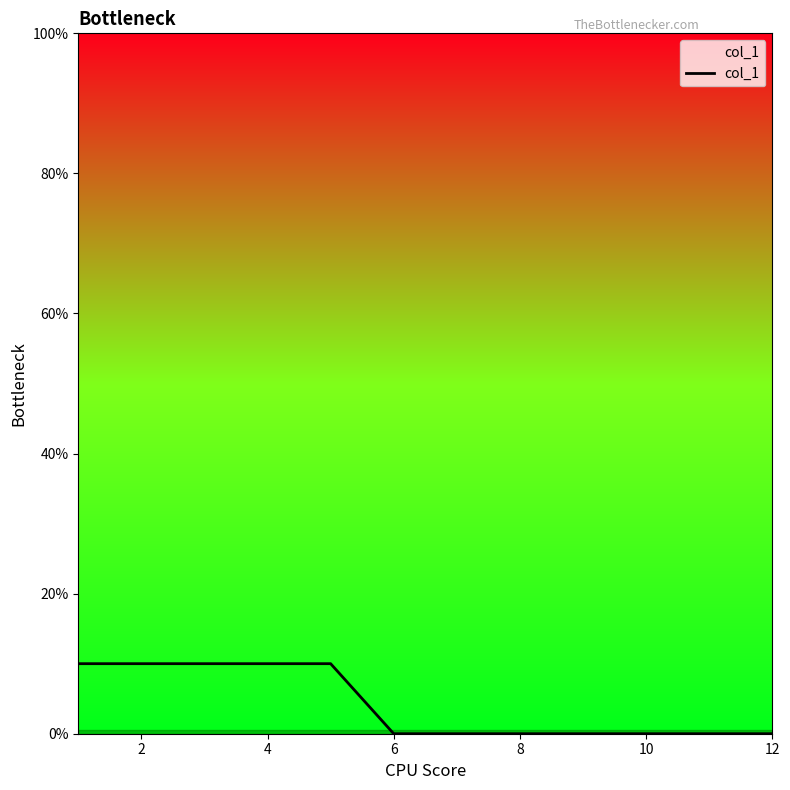

How many lines are shown in the chart?

1